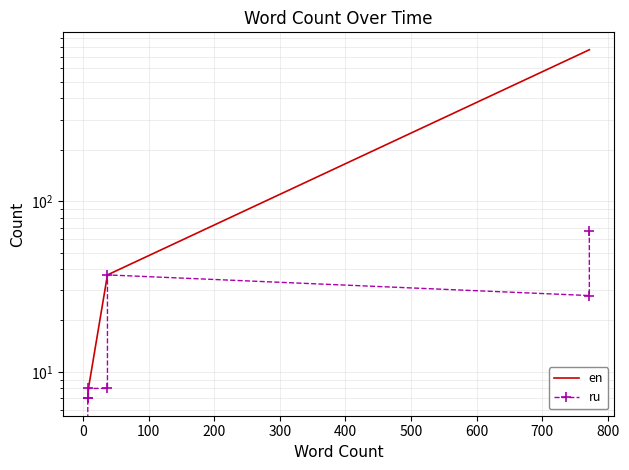

Is this an area chart (filled region under the line)?

No